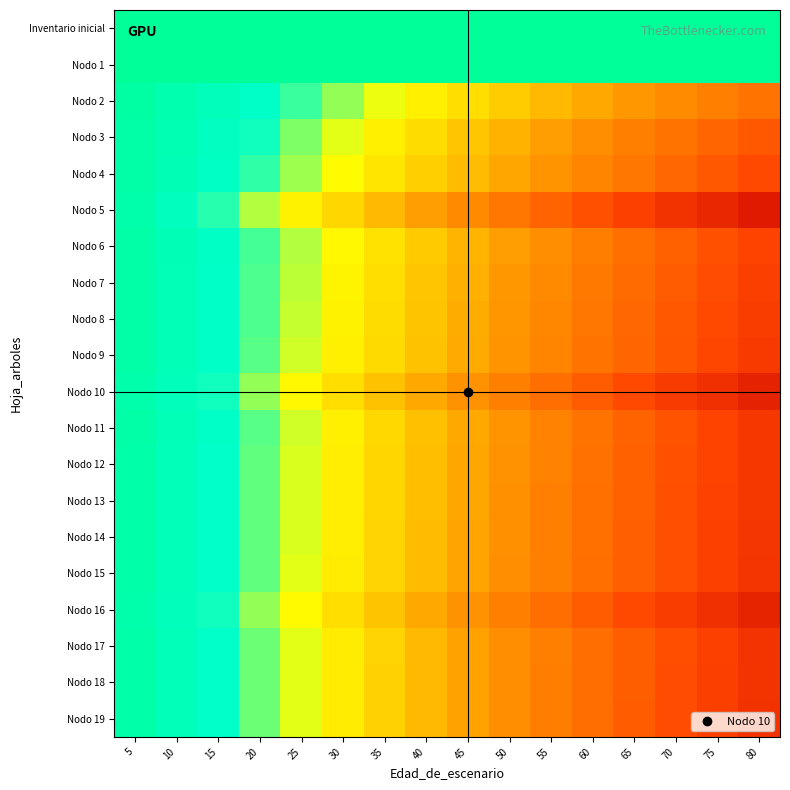

Which series has the largest range (max minus min)?

row_5